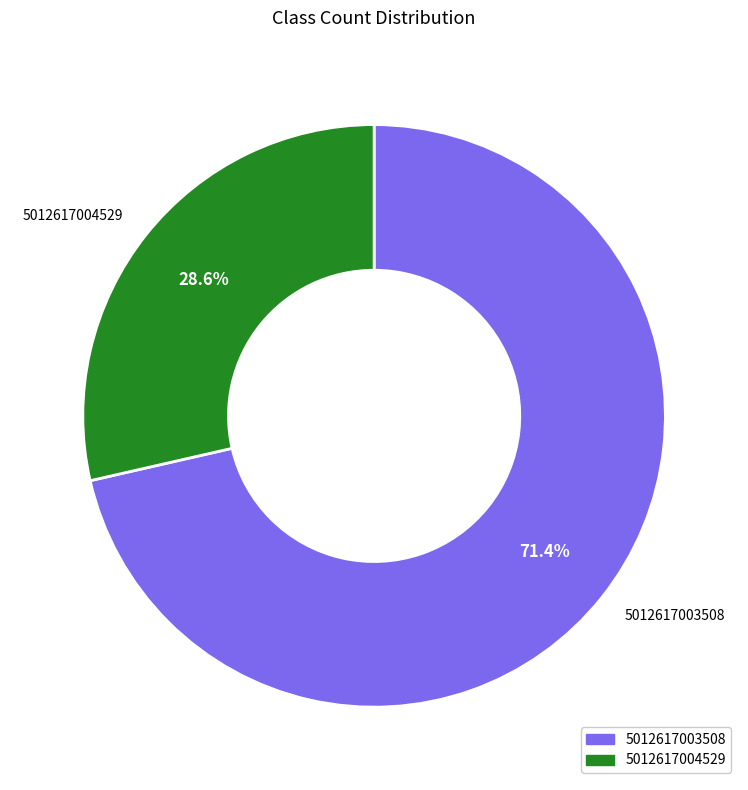

How many segments does this pie chart have?

2